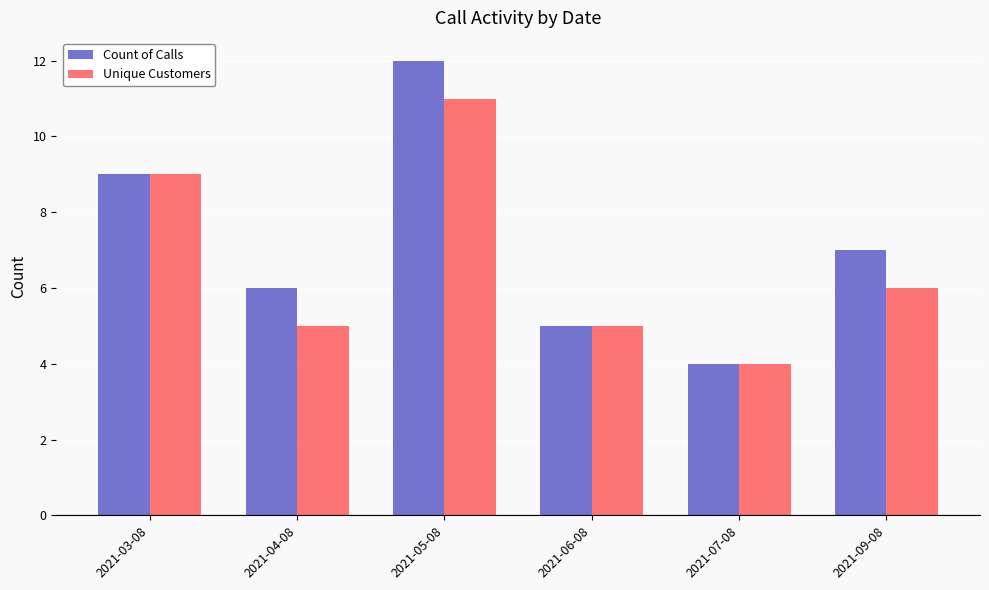

Reading left to right, what are all the values shown in this chart?

Count of Calls: 9	6	12	5	4	7
Unique Customers: 9	5	11	5	4	6